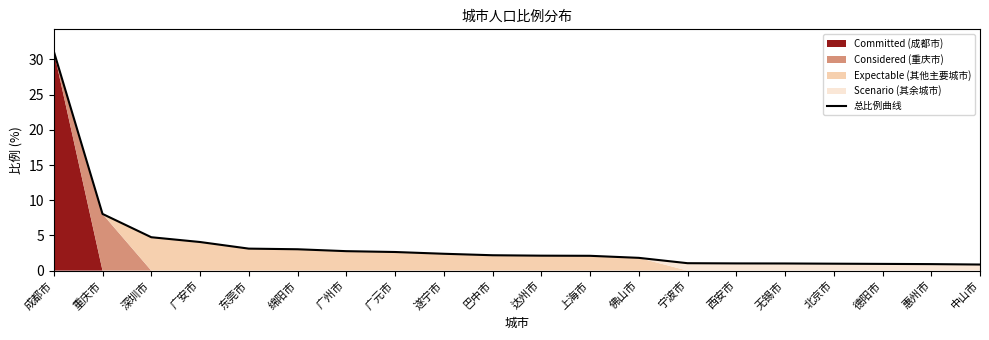

Which label corresponds to the largest value in the chart?

成都市